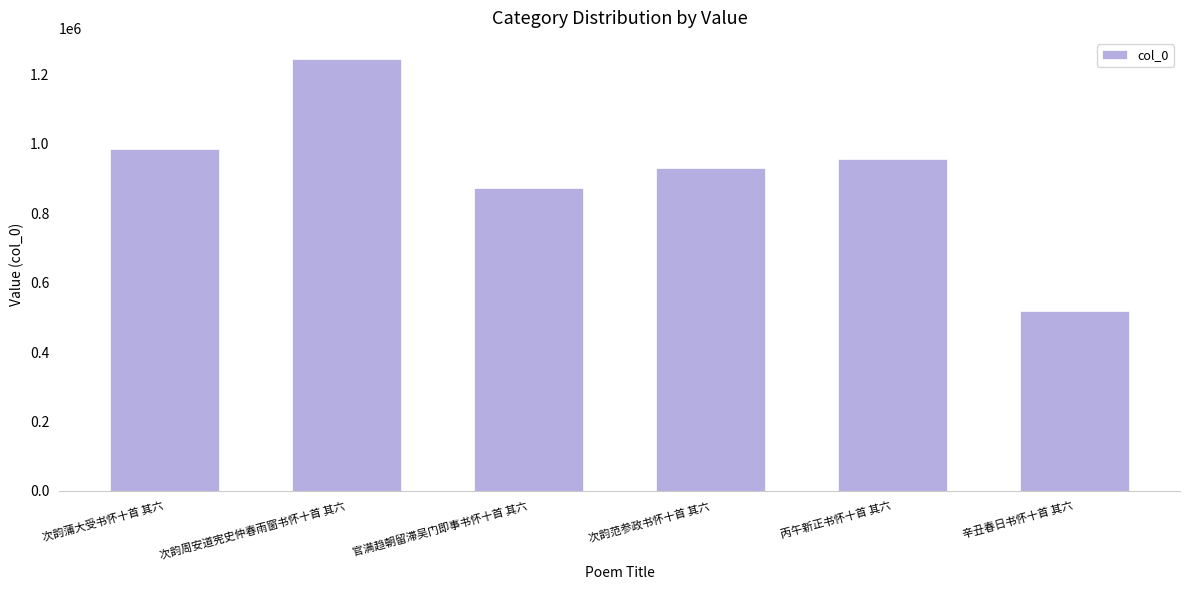

What is the label of the 6th bar from the left?

辛丑春日书怀十首 其六